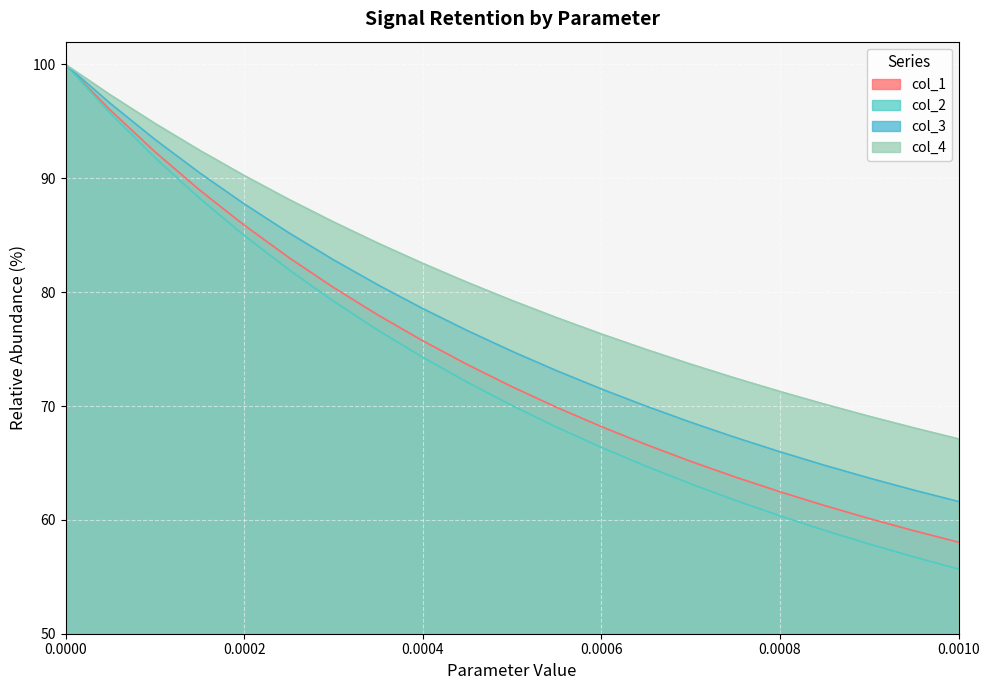

Which series has the largest total across all categories?

col_4